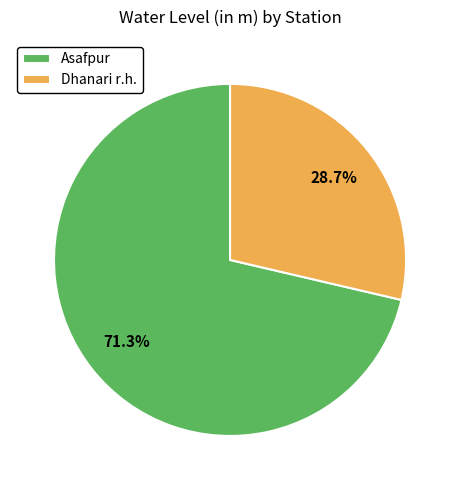

To the nearest percent, what is the average slice percentage?

50%